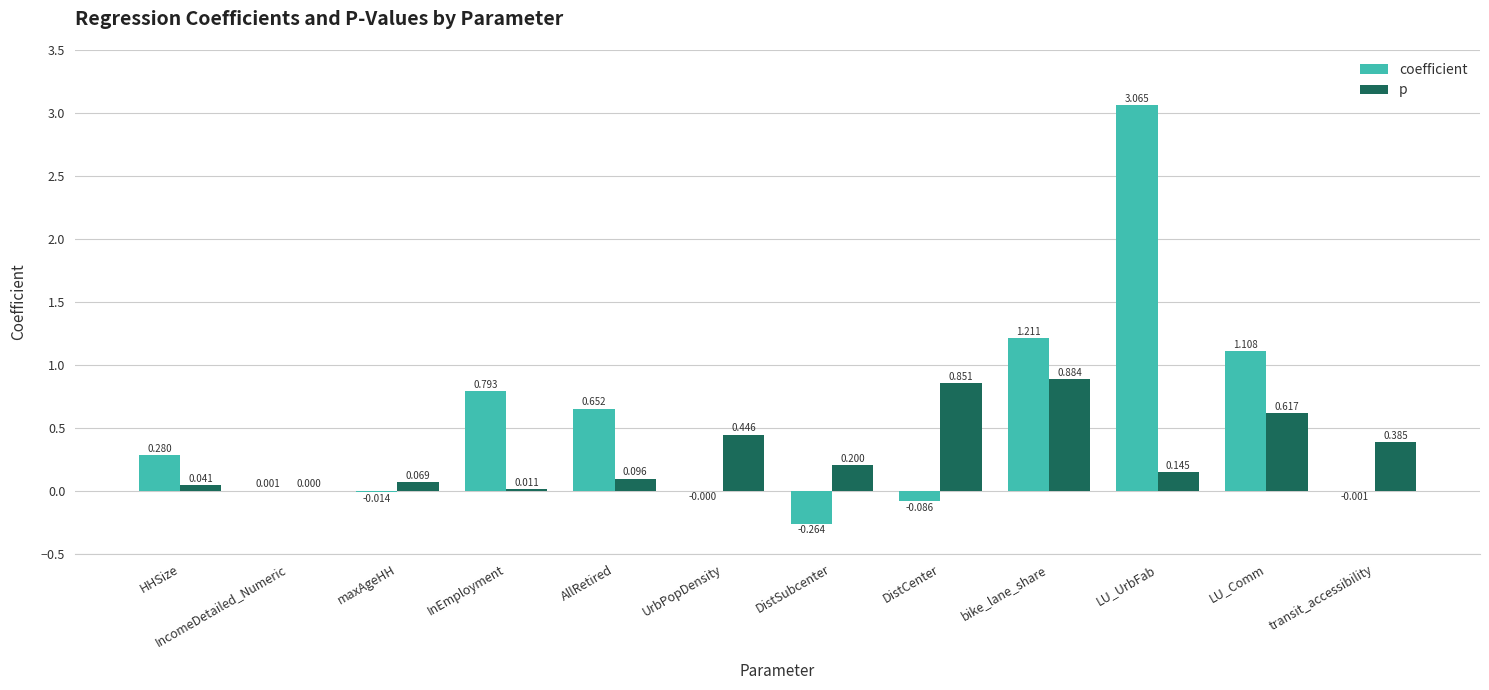

Between DistSubcenter and LU_Comm, which series saw the biggest shift?

coefficient